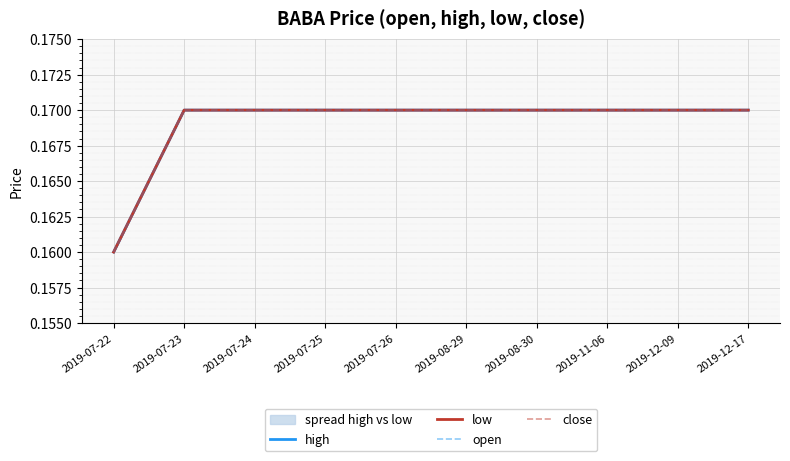

Which series has the widest spread of values?

high